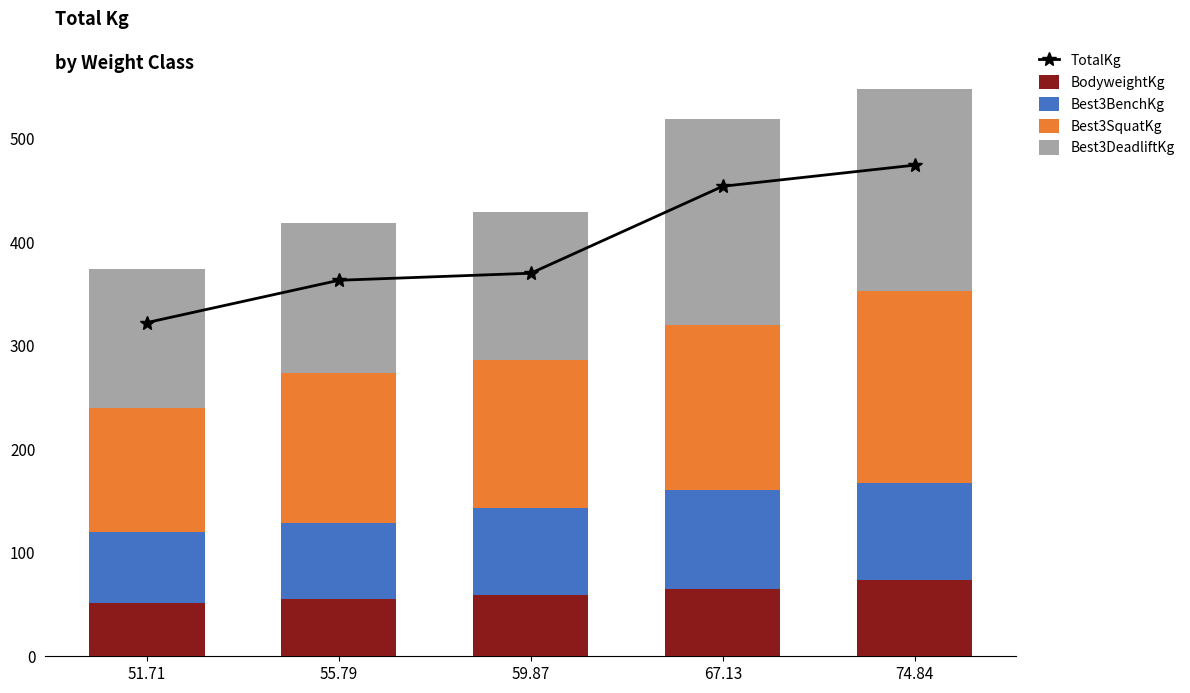

Is it true that Best3SquatKg equals 75.9 at 55.79?

False